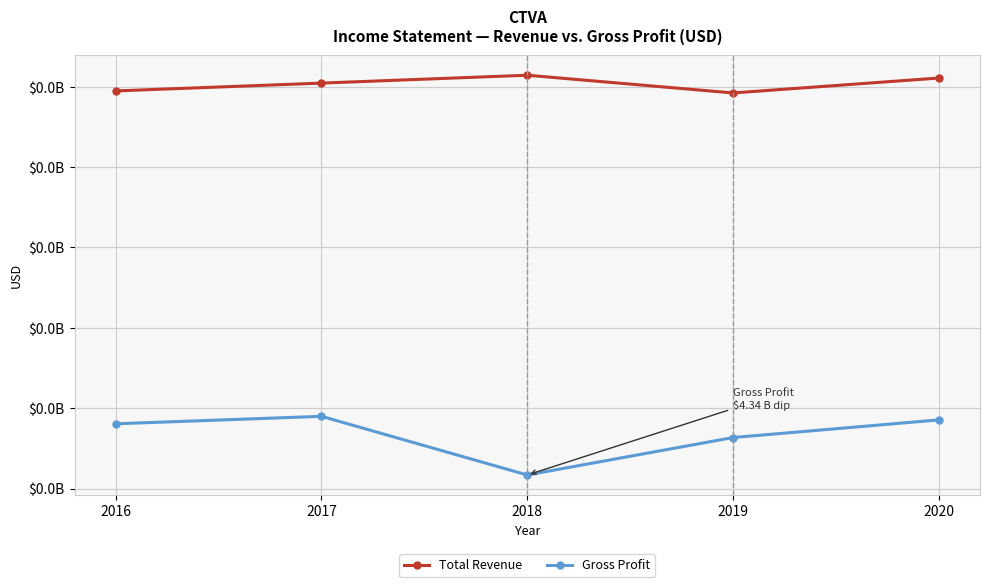

The Gross Profit series shows 5271000 at 2019. True or false?

True